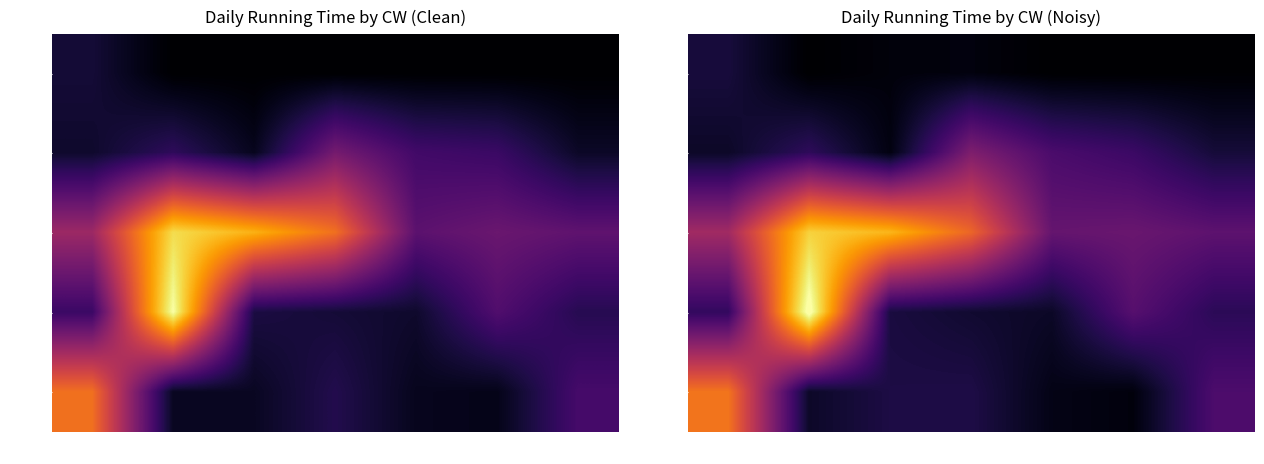

What value does the CW24 series have at Day2?

10.1